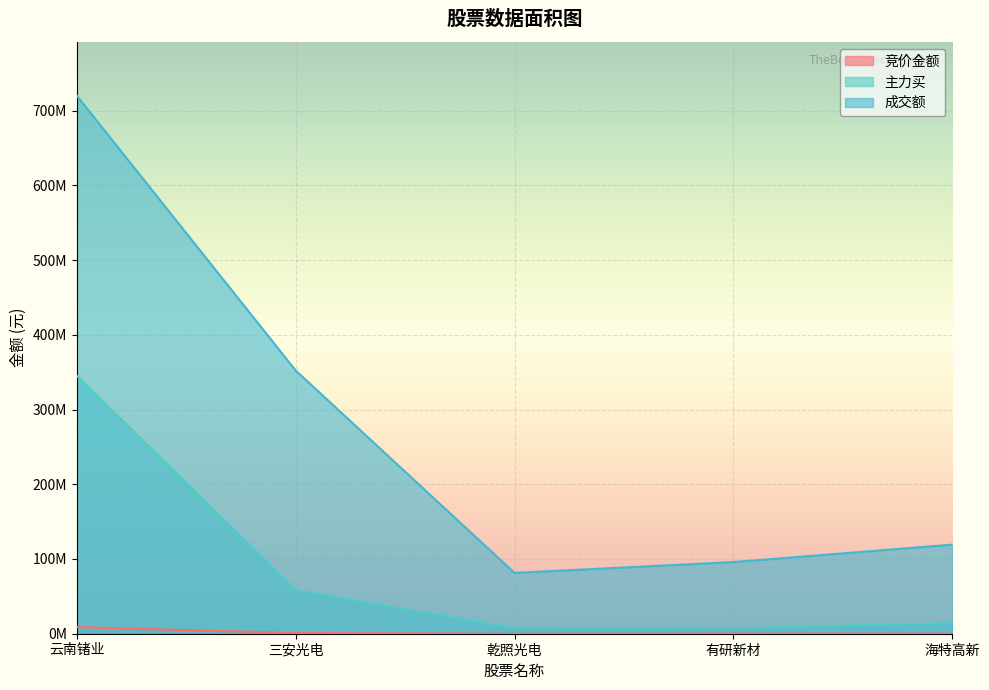

What are all the series names shown in the legend?

竞价金额, 主力买, 成交额